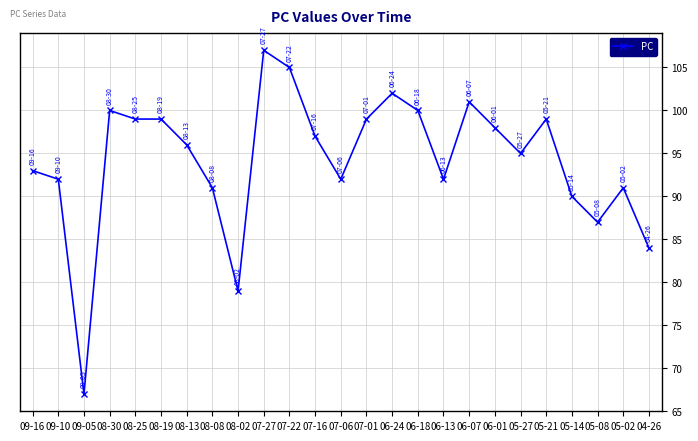

Between 07-16 and 08-25, which is larger?

08-25